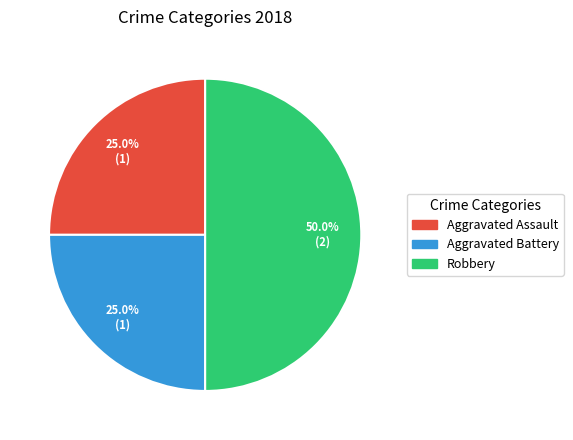

Between Robbery and Aggravated Assault, which is larger?

Robbery